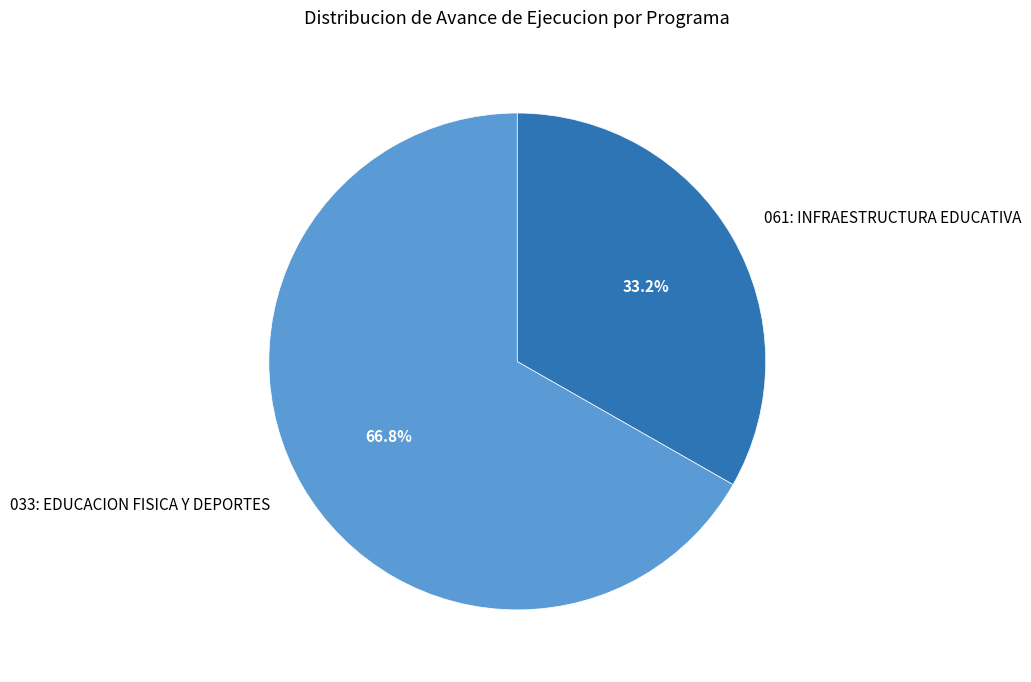

Which has a higher value, 061: INFRAESTRUCTURA EDUCATIVA or 033: EDUCACION FISICA Y DEPORTES?

033: EDUCACION FISICA Y DEPORTES